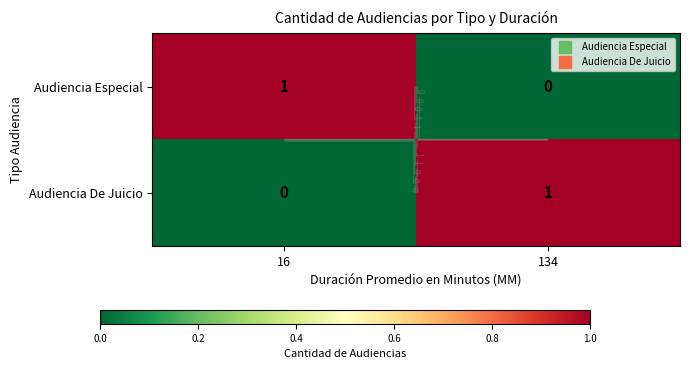

What is the difference between the highest and lowest values at 16?

1